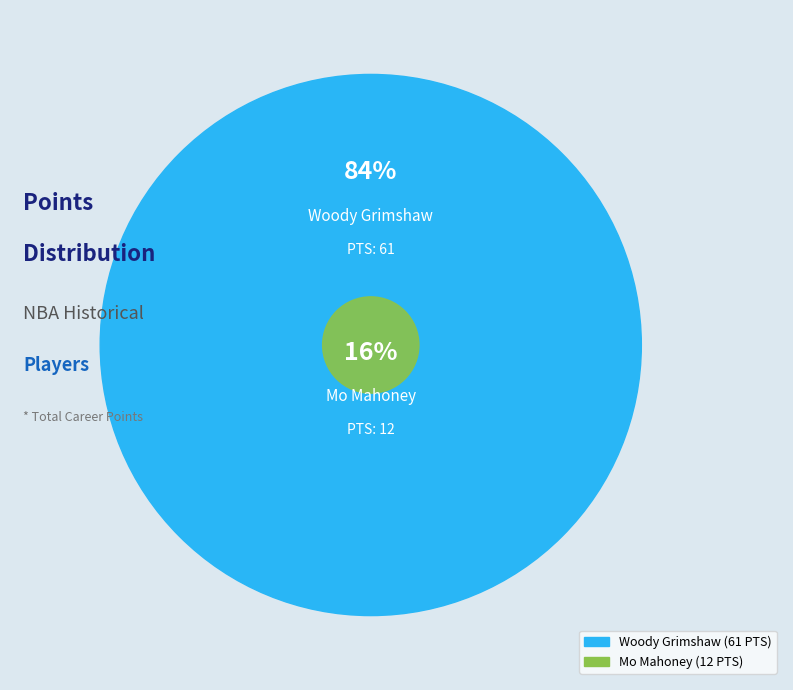

How many segments does this pie chart have?

2